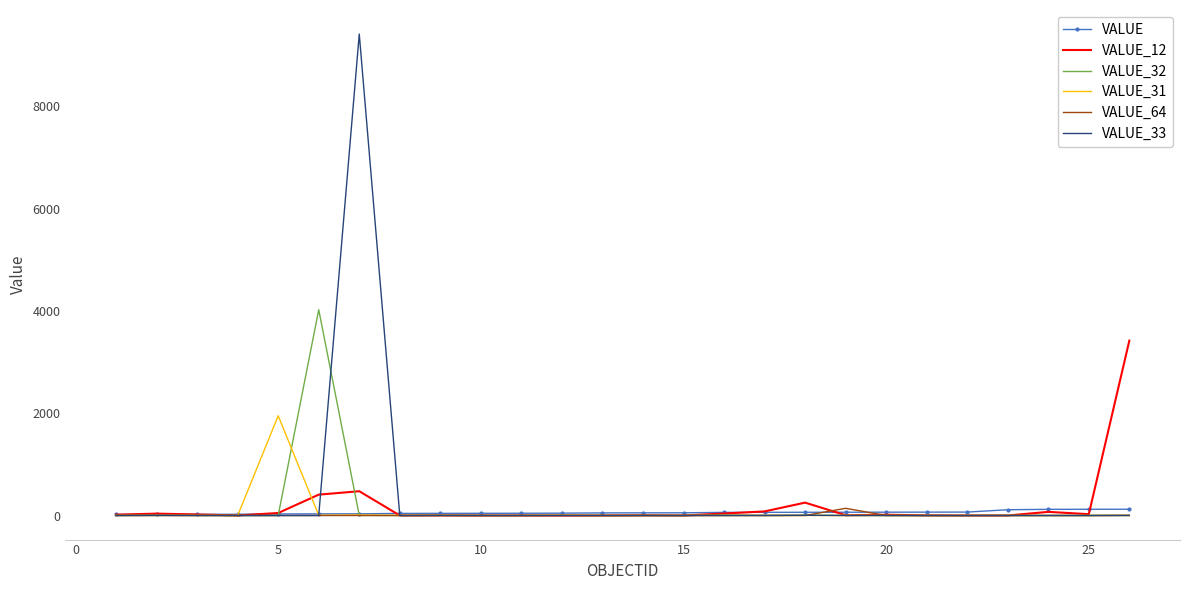

What is the greatest value displayed?

9412